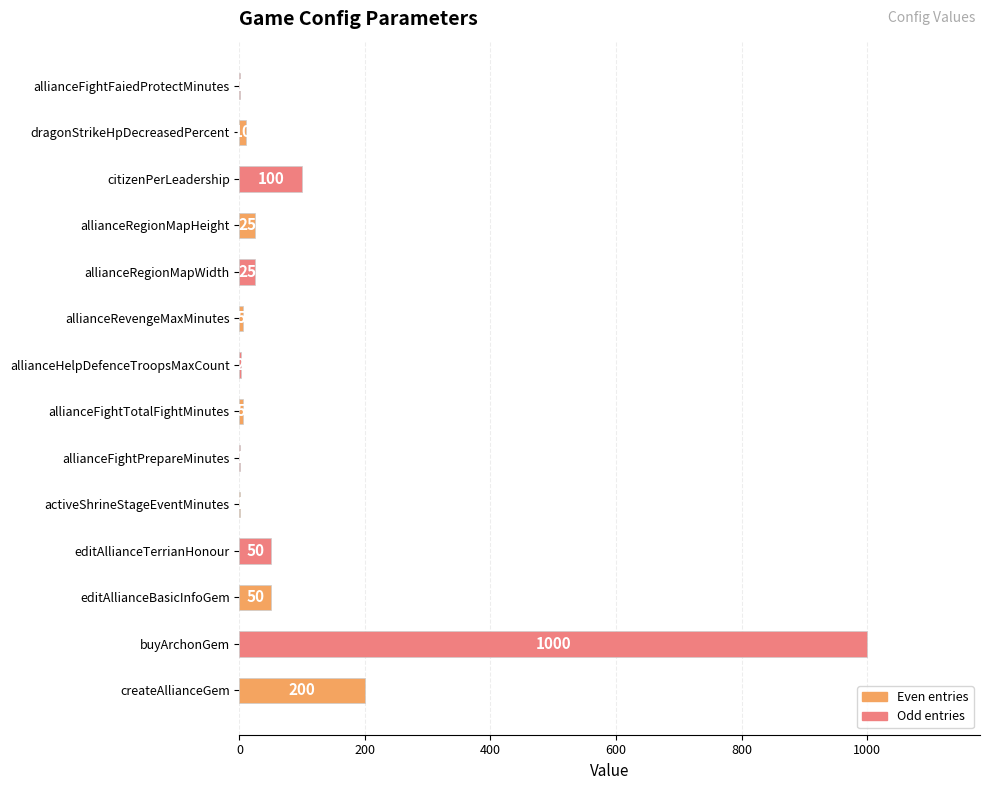

Are the bars horizontal?

Yes